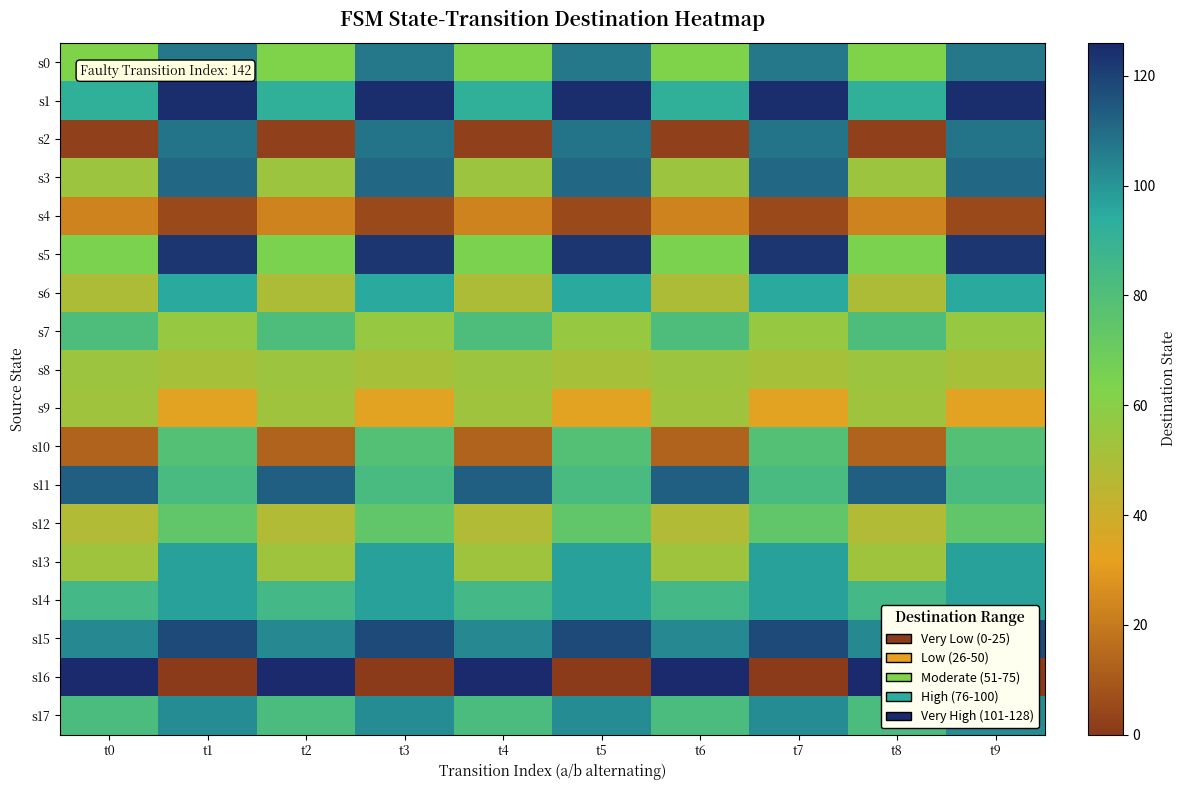

Which series has the largest total across all categories?

s15